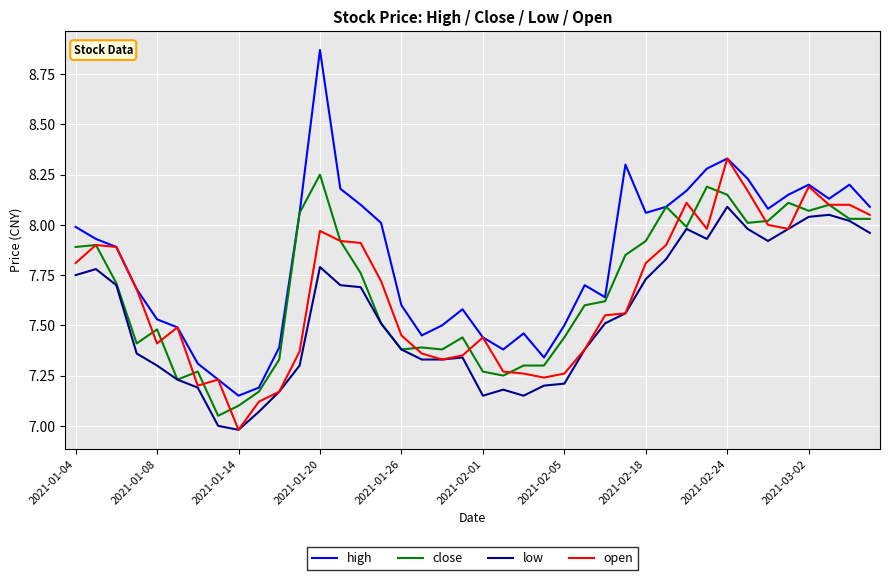

Which series has the widest spread of values?

high